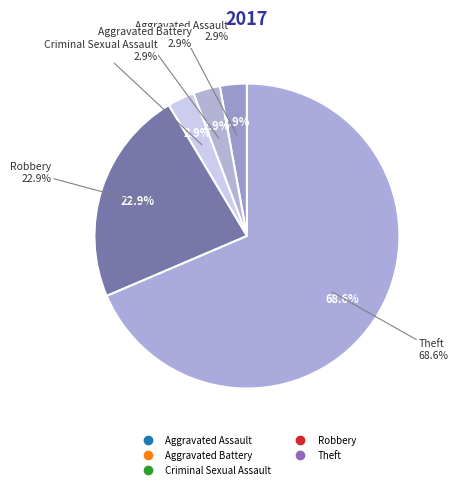

The Aggravated Battery slice represents 11% of the pie. True or false?

False